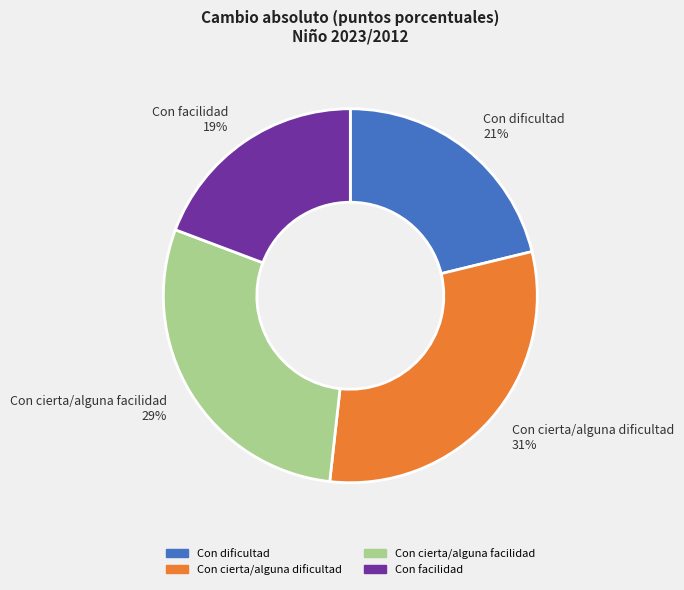

Rank the categories by value from lowest to highest.

Con facilidad, Con dificultad, Con cierta/alguna facilidad, Con cierta/alguna dificultad